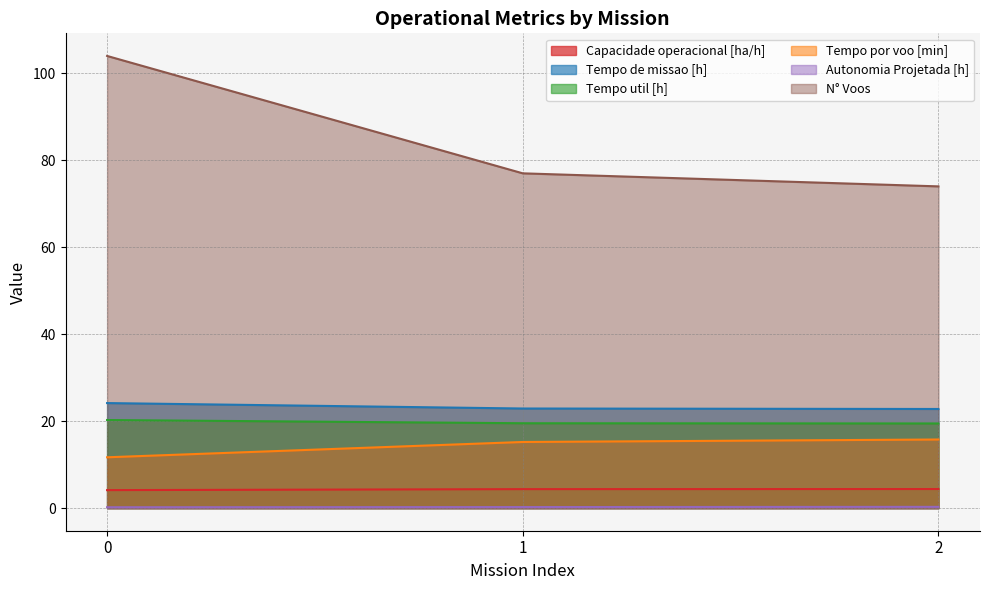

Is it true that Autonomia Projetada [h] equals 0.2 at 2?

False